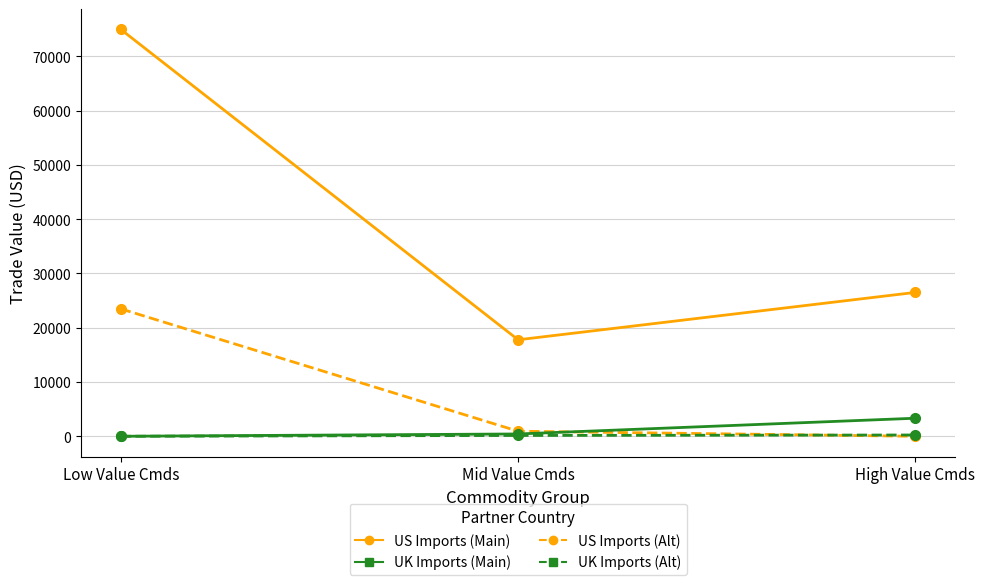

At which category is the sum across all series the highest?

Low Value Cmds